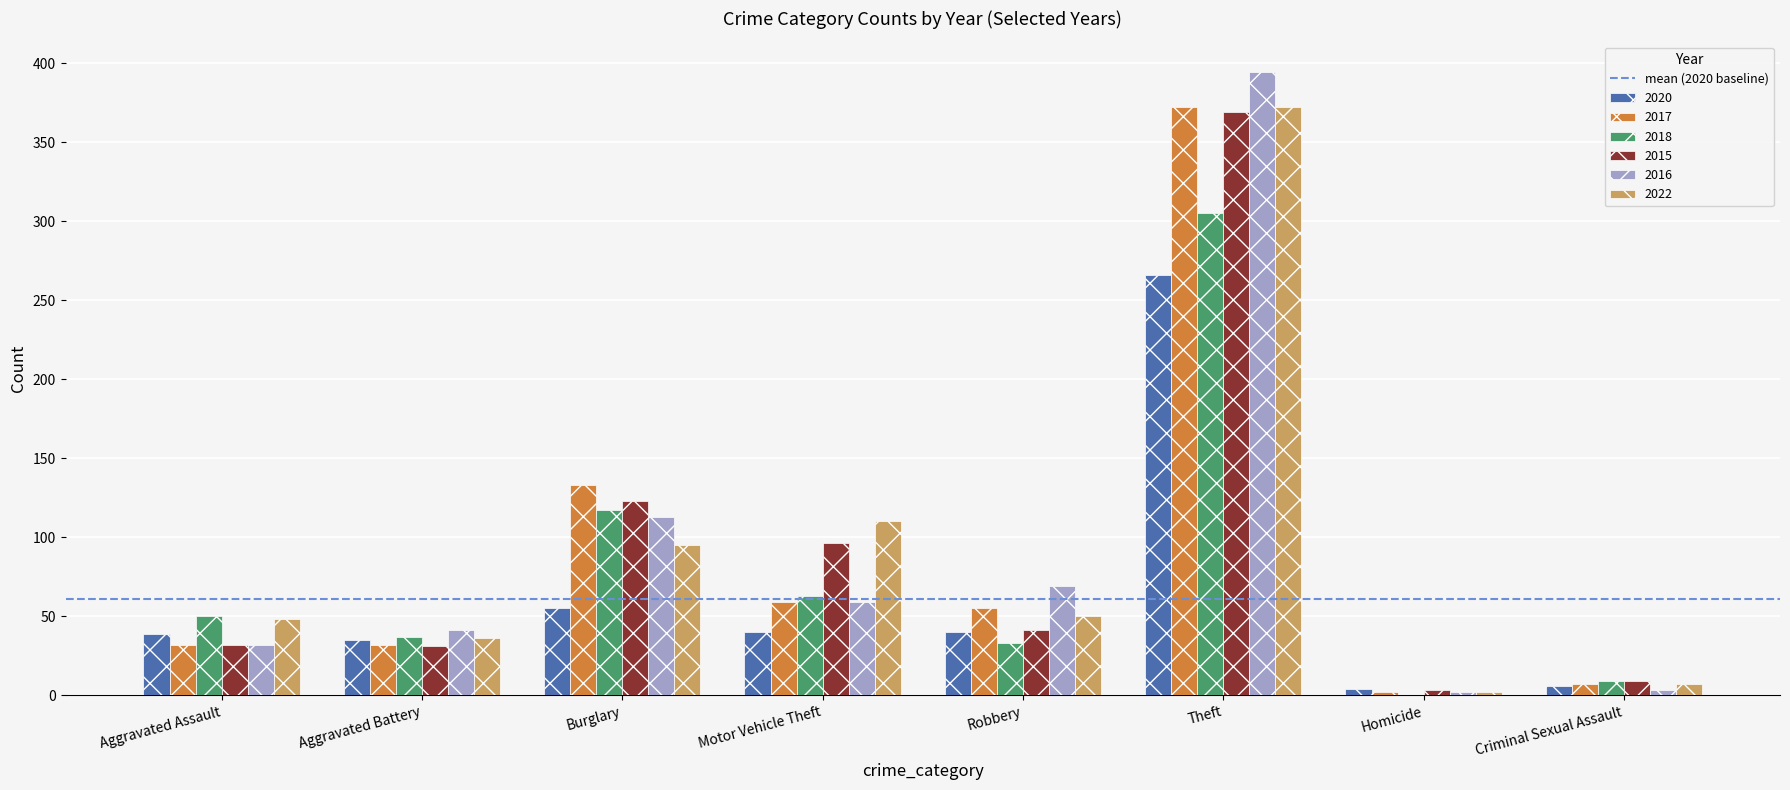

Which series has the largest range (max minus min)?

2016